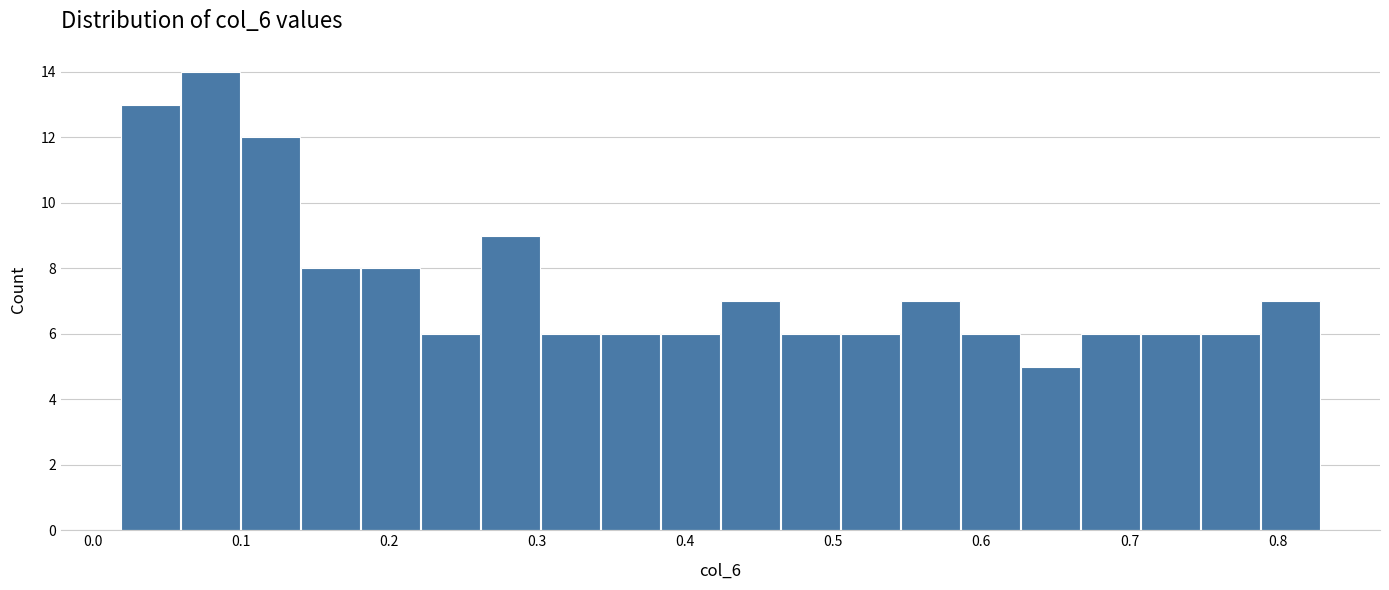

Reading left to right, transcribe this chart: for each bar, give the range it covers on the x-axis and its height. Neither the bar edges nor the heights are printed on the chart, so give them approximately, as read against the axes.

0.02 to 0.06: 13
0.06 to 0.10: 14
0.10 to 0.14: 12
0.14 to 0.18: 8
0.18 to 0.22: 8
0.22 to 0.26: 6
0.26 to 0.30: 9
0.30 to 0.34: 6
0.34 to 0.38: 6
0.38 to 0.42: 6
0.42 to 0.46: 7
0.46 to 0.50: 6
0.50 to 0.55: 6
0.55 to 0.59: 7
0.59 to 0.63: 6
0.63 to 0.67: 5
0.67 to 0.71: 6
0.71 to 0.75: 6
0.75 to 0.79: 6
0.79 to 0.83: 7